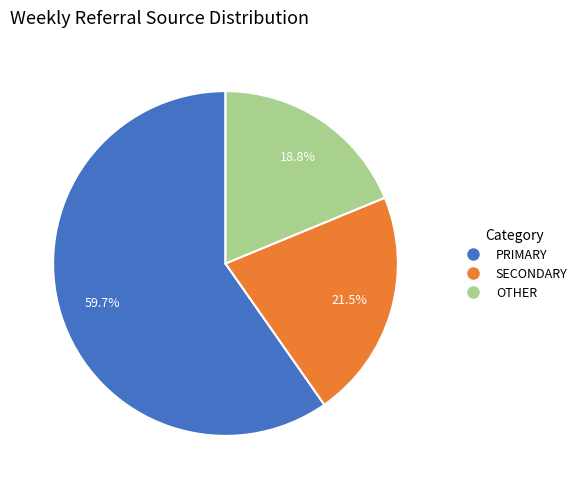

Does any single category account for the majority?

Yes